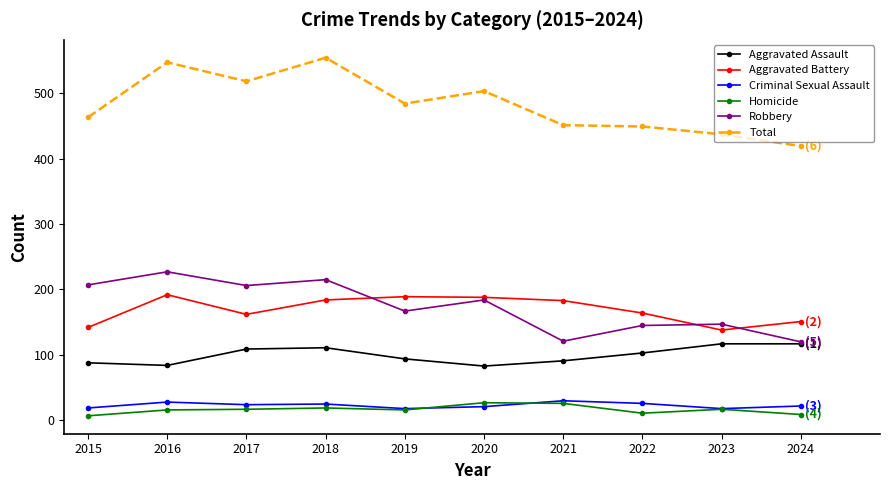

What is the total value across all series at 2015?

926